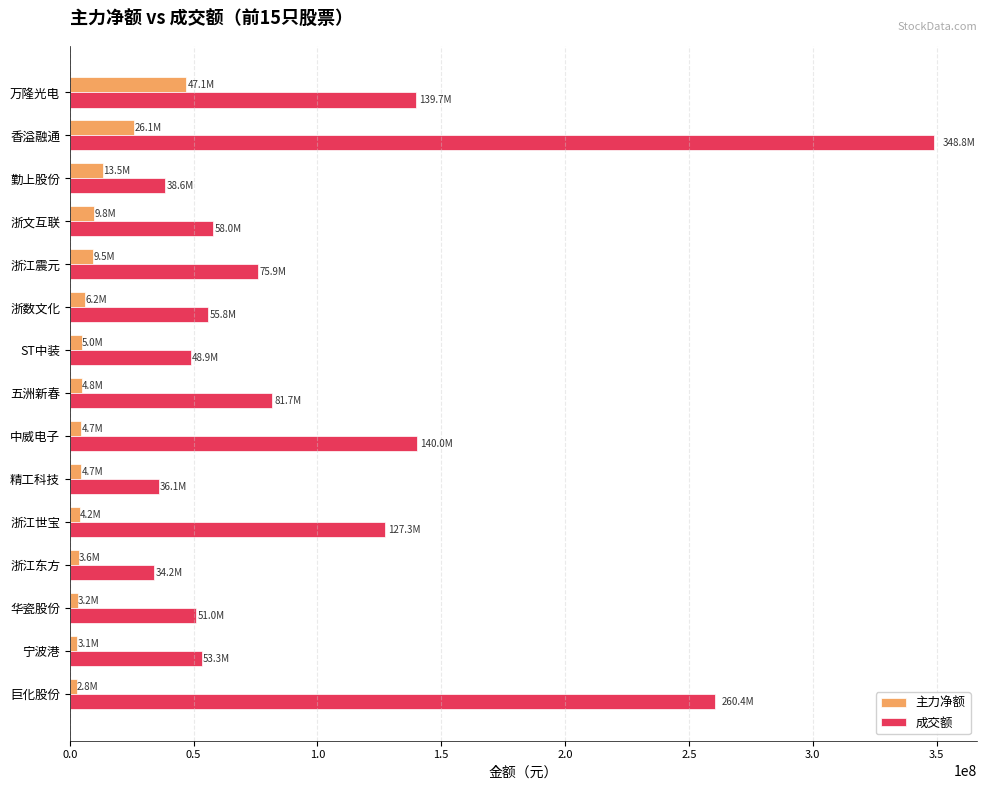

What is the difference between the maximum and second lowest values in the 成交额 series?

312642262